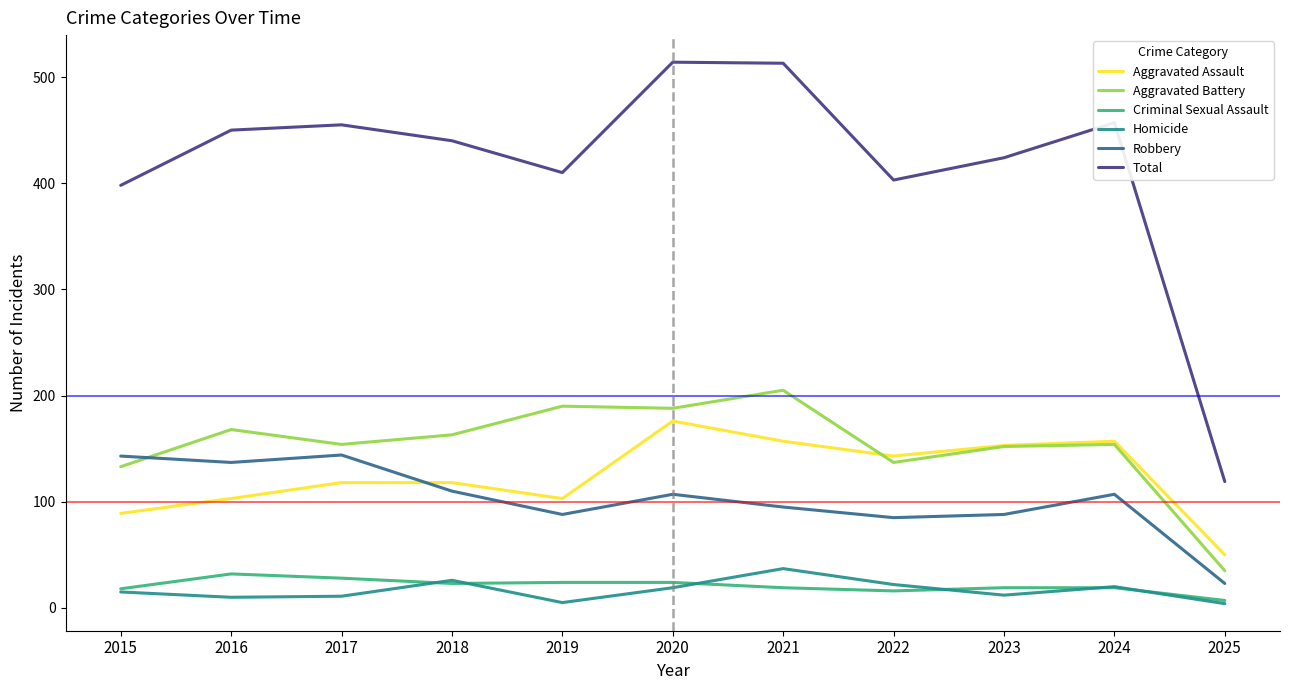

Where do Aggravated Battery and Aggravated Assault first cross each other?

2021 and 2022